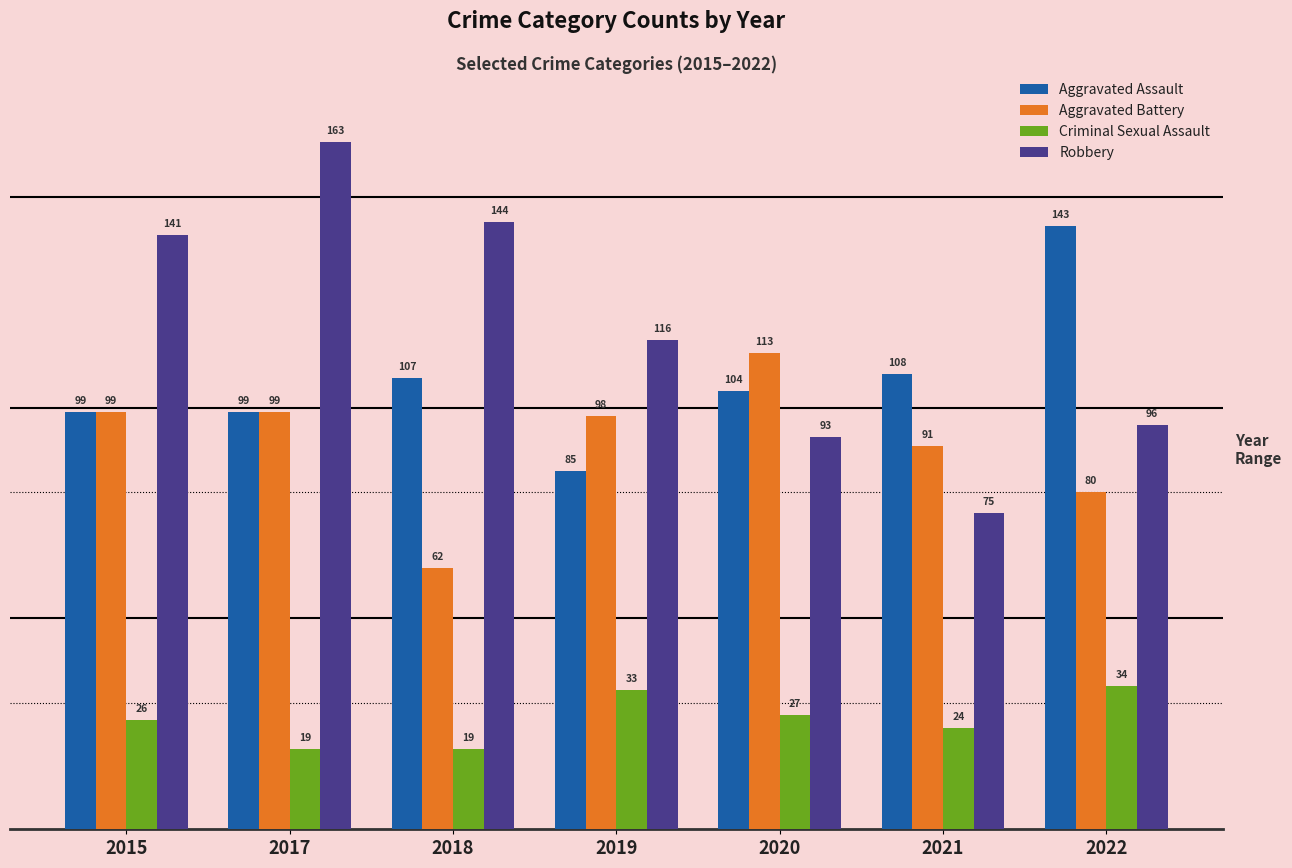

What is the difference between the highest and lowest values at 2022?

109